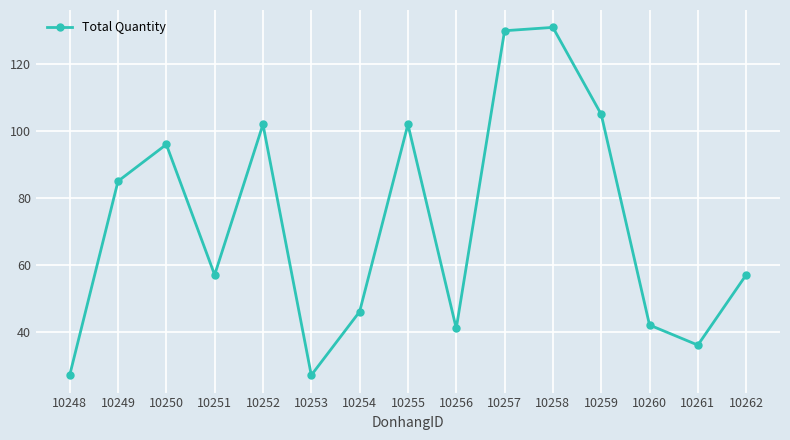

Reading right to left, extract all data points from this chart.

57	36	42	105	131	130	41	102	46	27	102	57	96	85	27